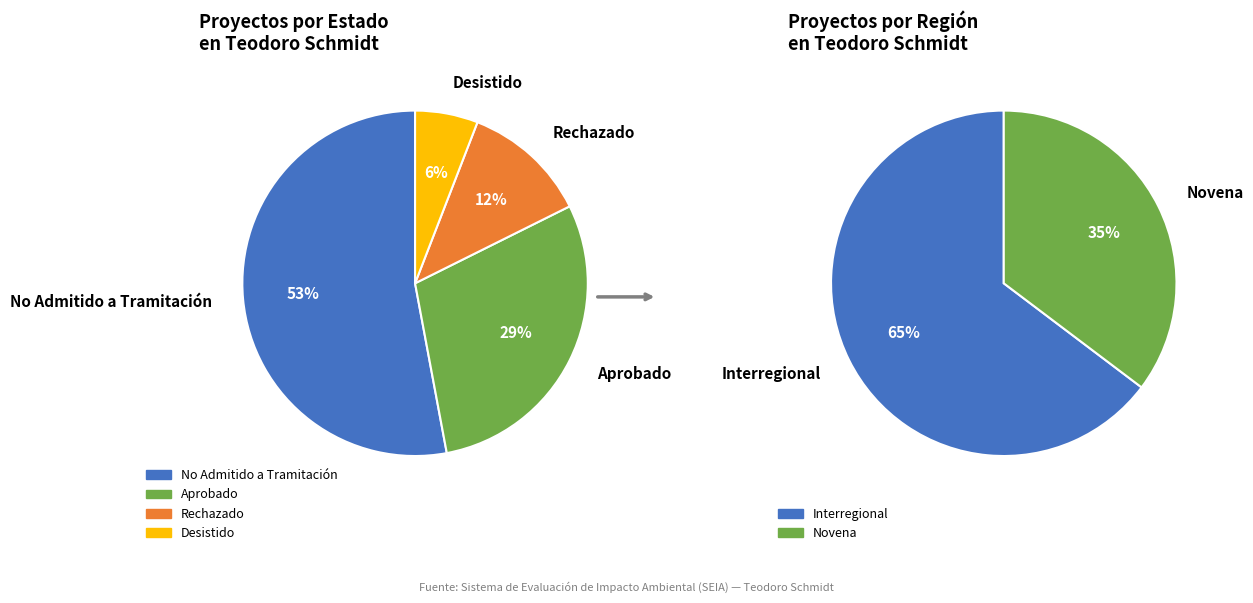

Is there any slice that represents more than half of the pie?

Yes